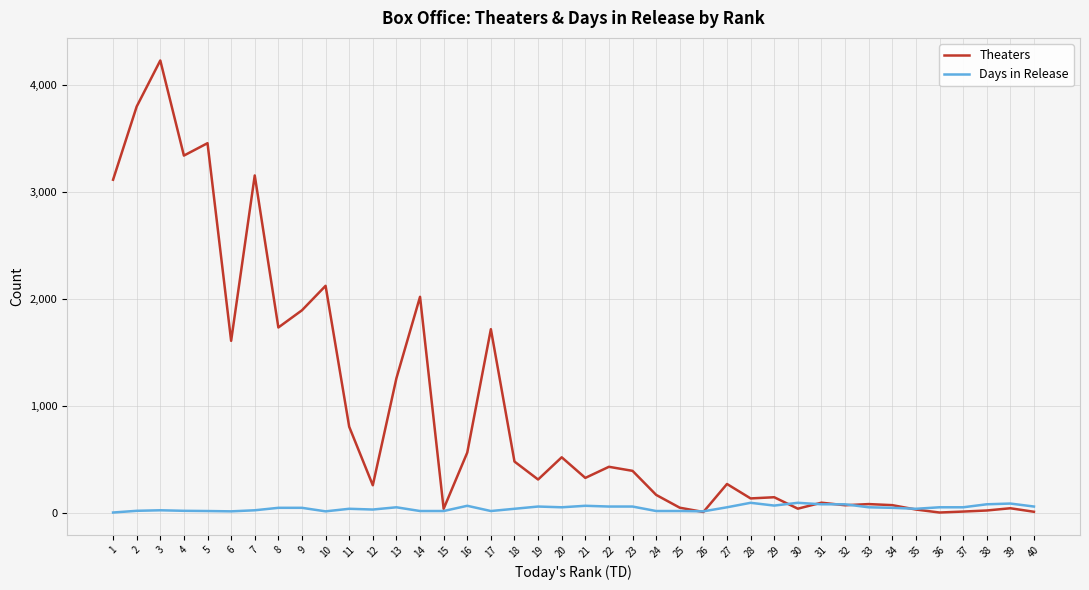

What is the average value of the Days in Release series?

43